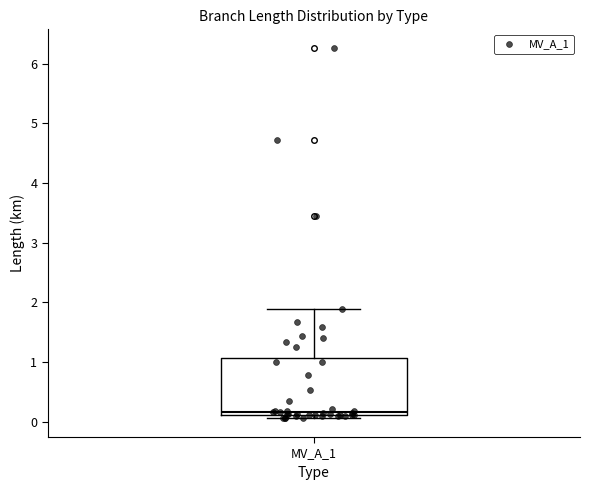

Where does the median line of the box for MV_A_1 sit on the y-axis? The values are not printed on the chart, so give them approximately, as read against the axis.

0.2